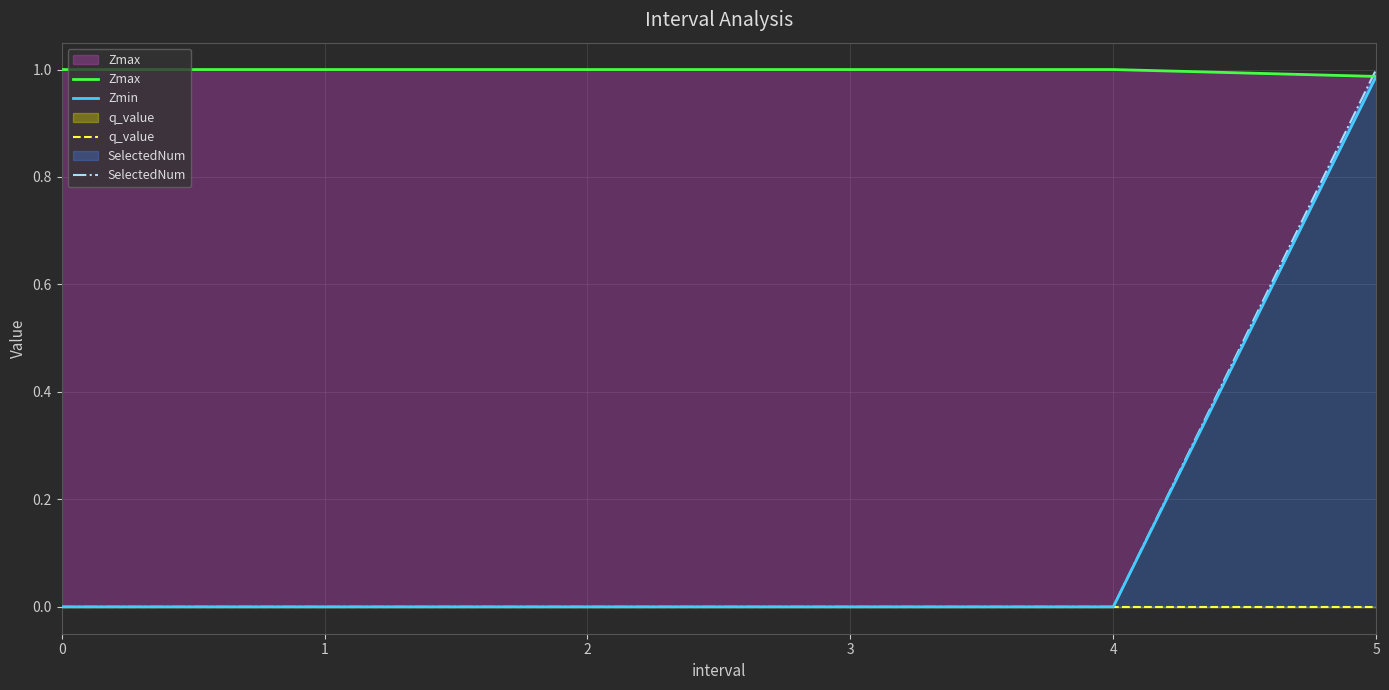

True or false: SelectedNum and q_value intersect in this chart.

False